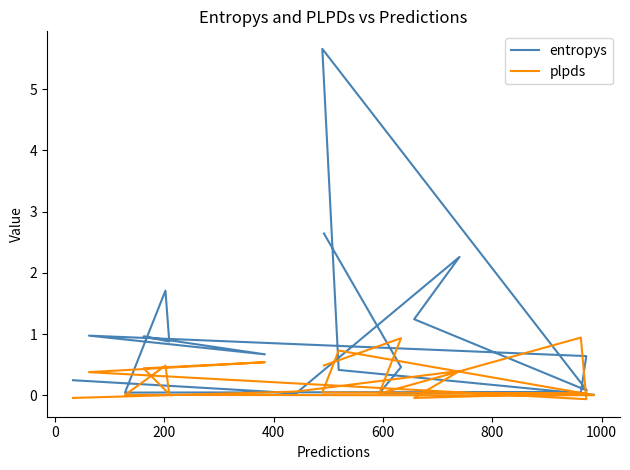

What is the value of the entropys point at the 17th from the left?

1.2